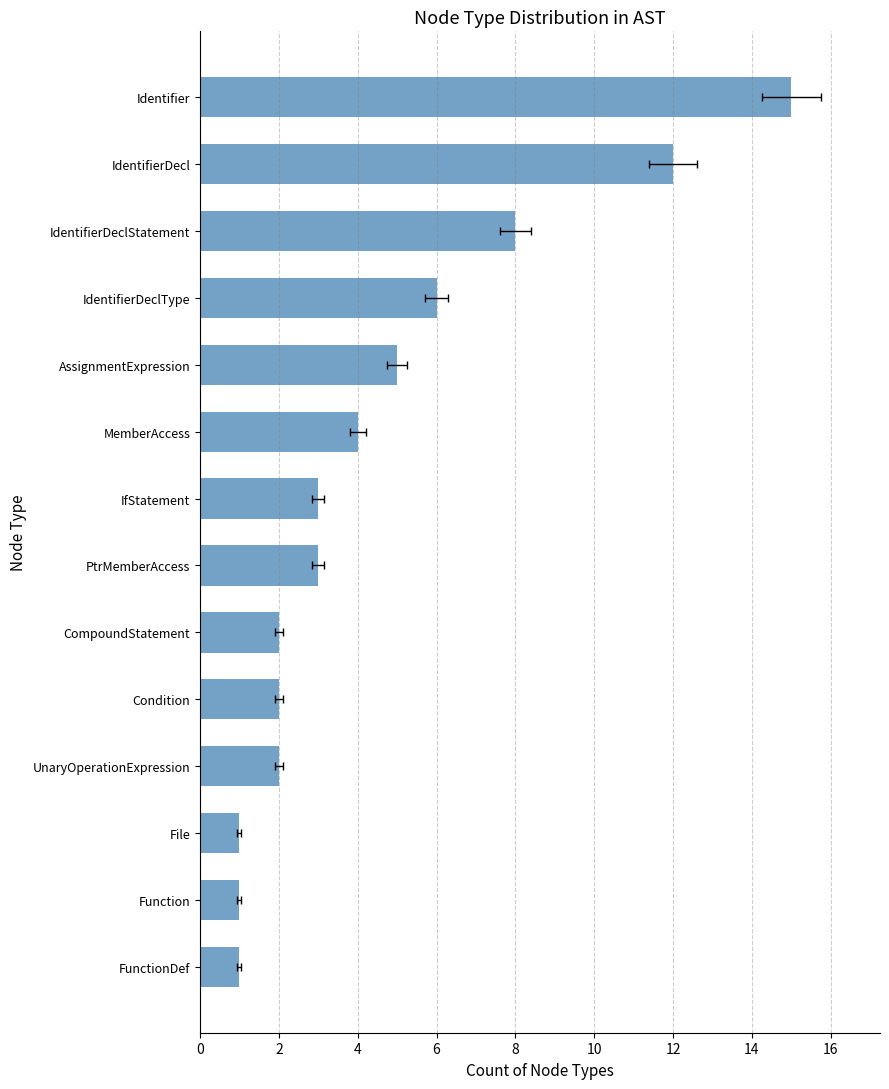

What is the difference between the second highest and minimum values?

11